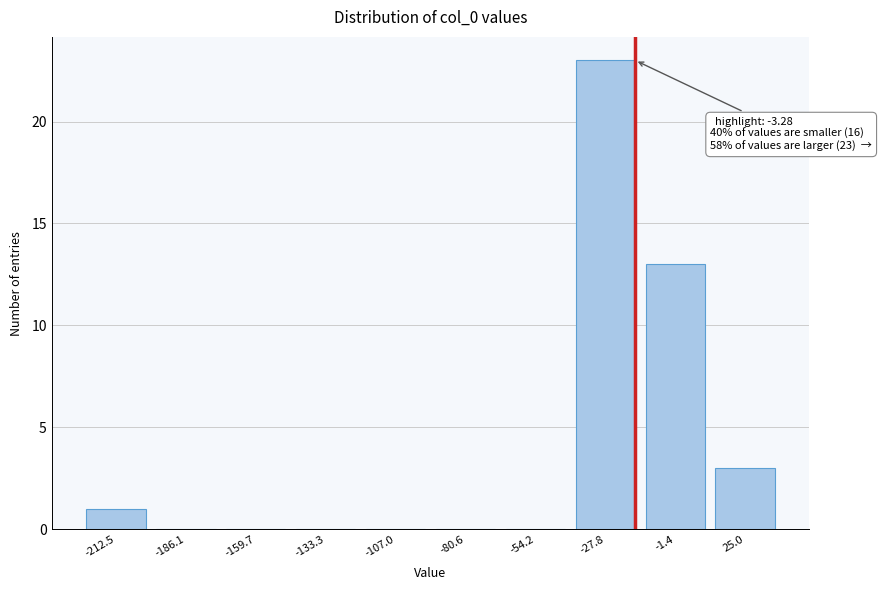

Reading right to left, list all the values displayed in this chart.

25.0=3	-1.4=13	-27.8=23	-54.2=0	-80.6=0	-107.0=0	-133.3=0	-159.7=0	-186.1=0	-212.5=1